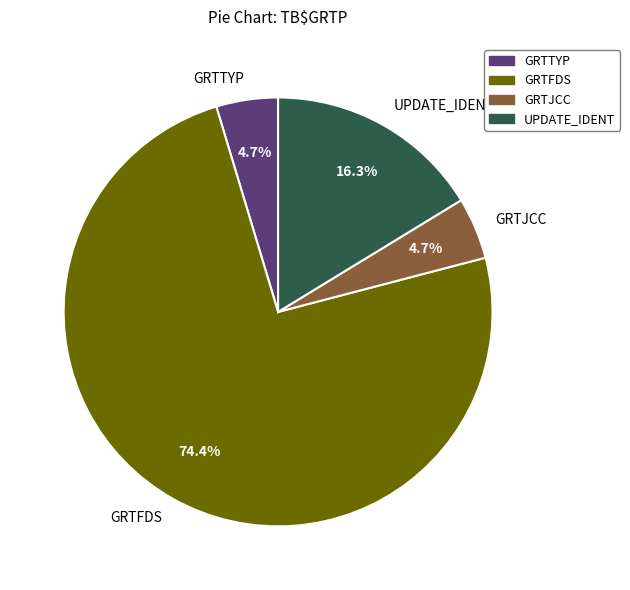

True or false: GRTTYP accounts for 18% of the total.

False